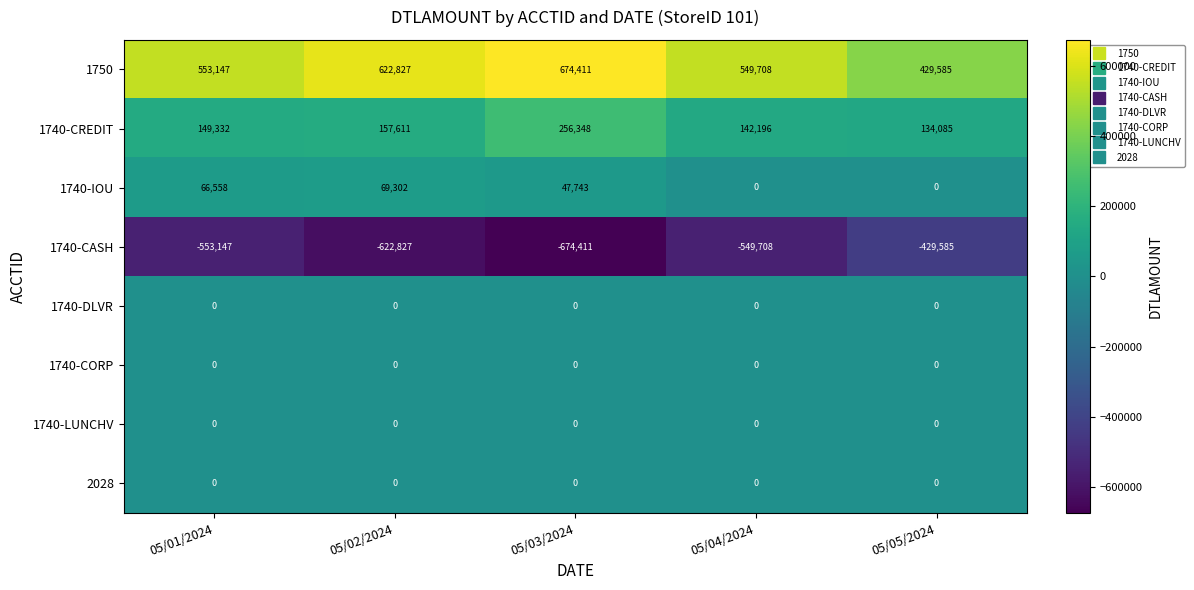

The value of 1740-CREDIT at 05/02/2024 is 62018. True or false?

False